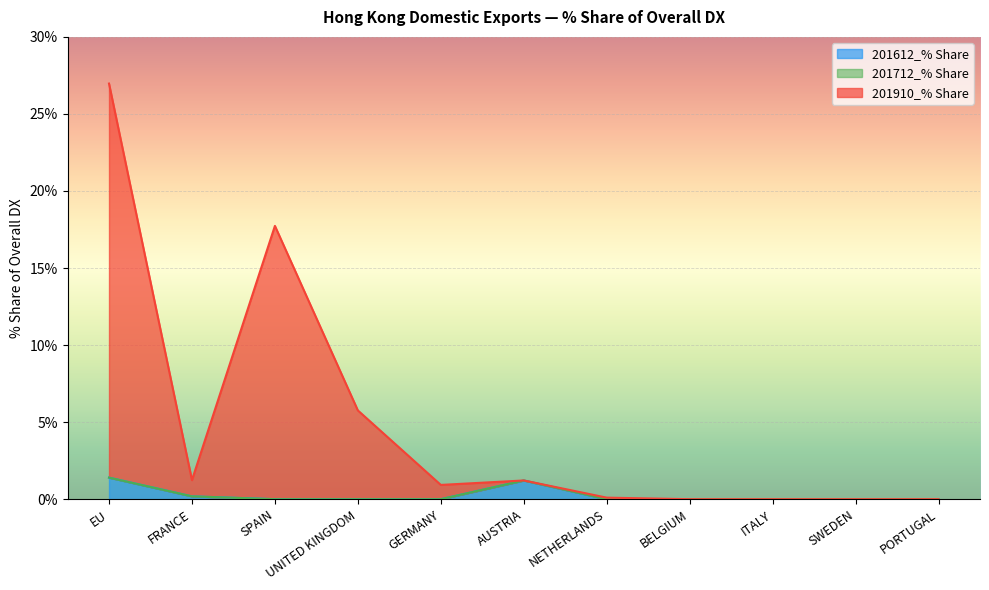

List the labels in order of 201612_% Share value, largest first.

EU, AUSTRIA, FRANCE, SPAIN, UNITED KINGDOM, GERMANY, NETHERLANDS, BELGIUM, ITALY, SWEDEN, PORTUGAL